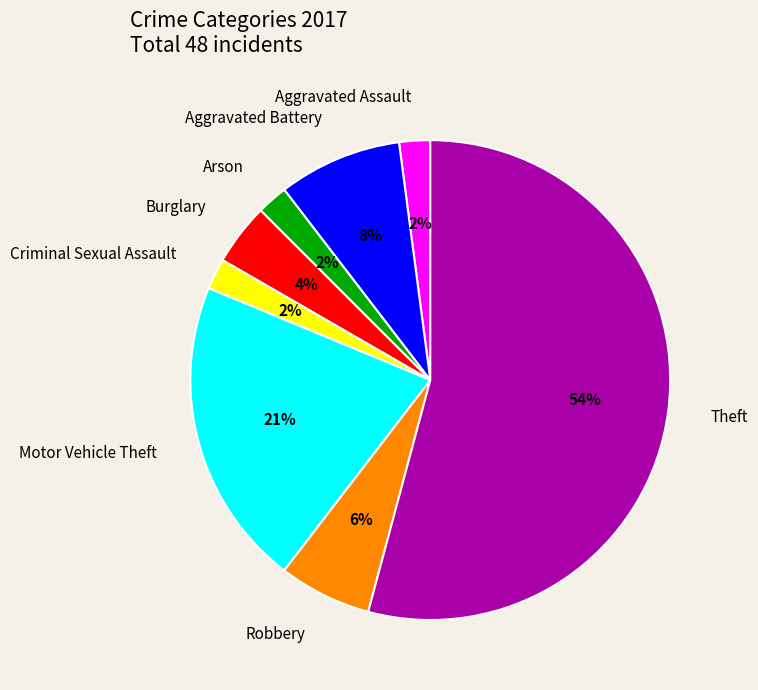

The Aggravated Battery slice represents 1% of the pie. True or false?

False